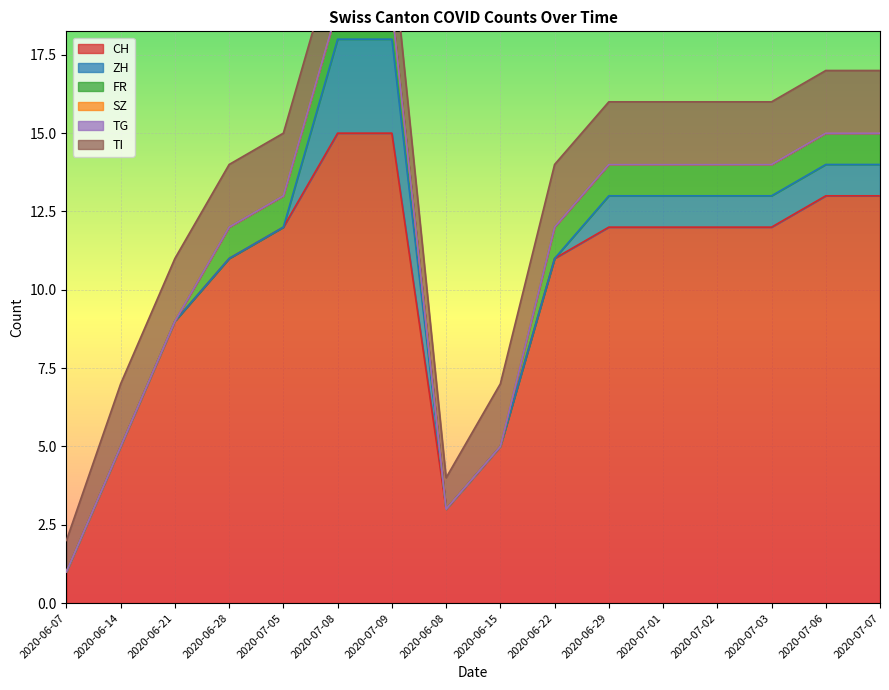

Rank the categories by ZH value from highest to lowest.

2020-07-08, 2020-07-09, 2020-06-29, 2020-07-01, 2020-07-02, 2020-07-03, 2020-07-06, 2020-07-07, 2020-06-07, 2020-06-14, 2020-06-21, 2020-06-28, 2020-07-05, 2020-06-08, 2020-06-15, 2020-06-22